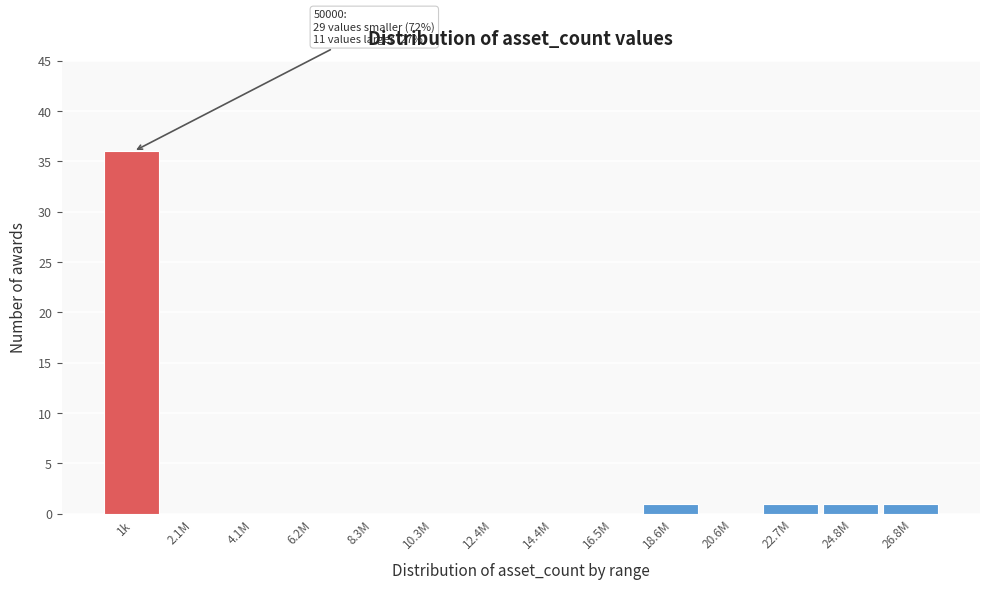

Reading left to right, extract all data points from this chart.

1k=36	2.1M=0	4.1M=0	6.2M=0	8.3M=0	10.3M=0	12.4M=0	14.4M=0	16.5M=0	18.6M=1	20.6M=0	22.7M=1	24.8M=1	26.8M=1